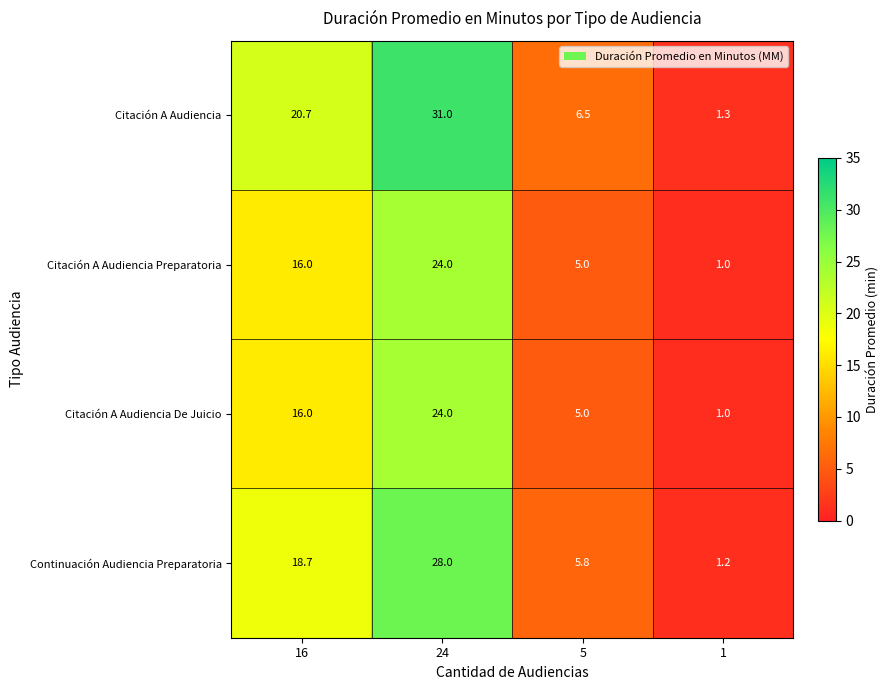

List the labels in order of Continuación Audiencia Preparatoria value, largest first.

24, 16, 5, 1